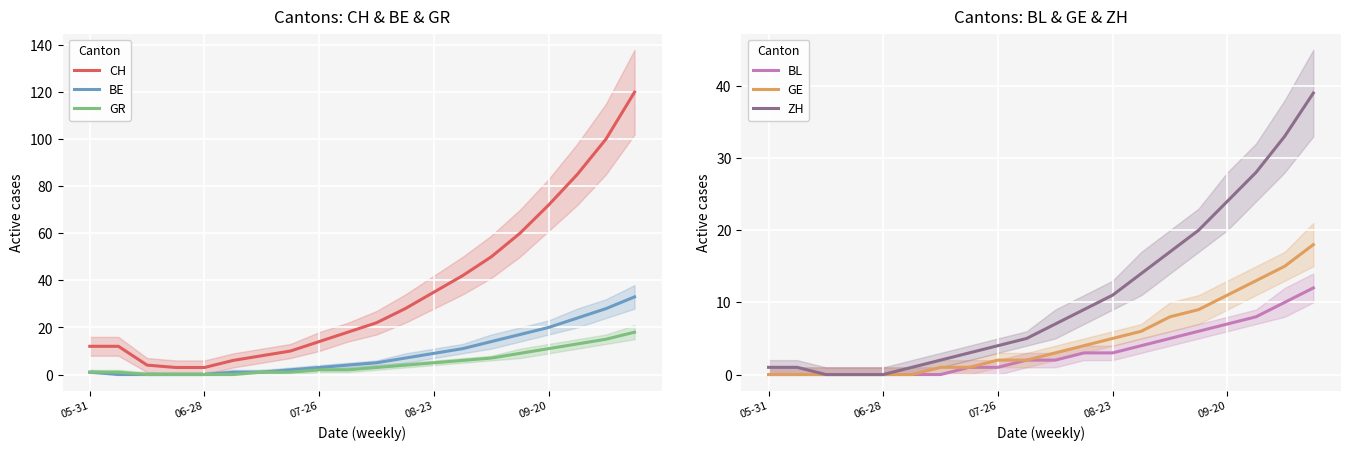

Does the chart display data point markers on the line(s)?

No